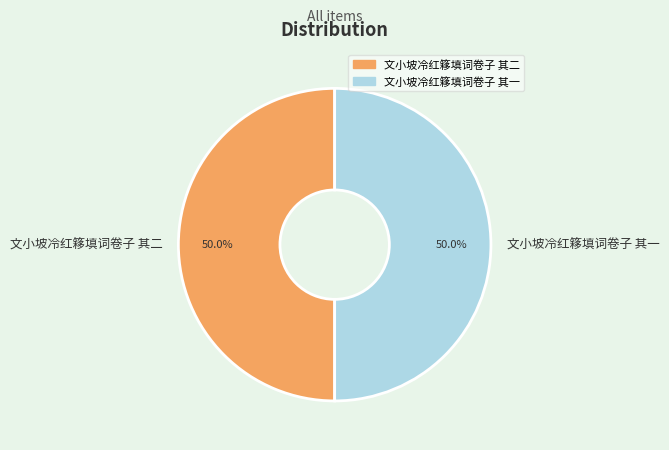

Approximately how many times larger is the value at 文小坡冷红簃填词卷子 其二 compared to 文小坡冷红簃填词卷子 其一?

1.0